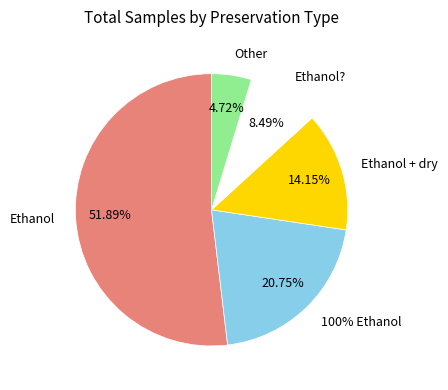

To the nearest percent, what portion does 100% Ethanol represent?

21%